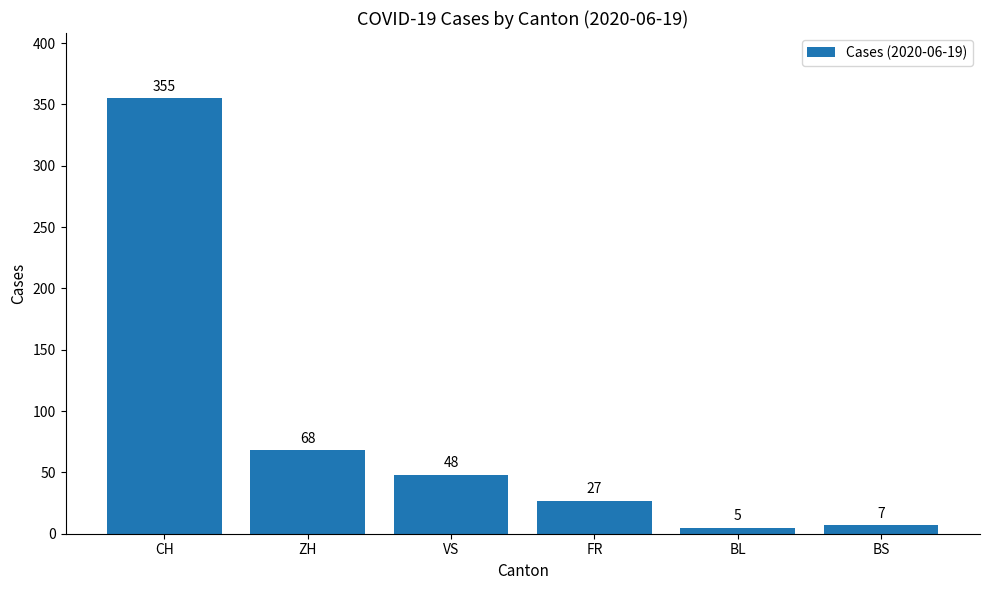

Reading left to right, transcribe all the data shown in this chart.

355	68	48	27	5	7